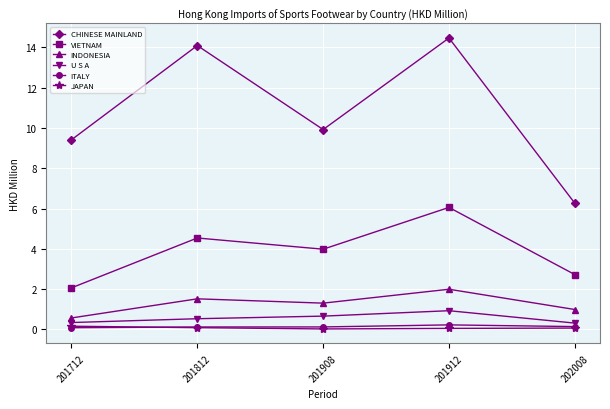

How many U S A values are between 0 and 1?

5